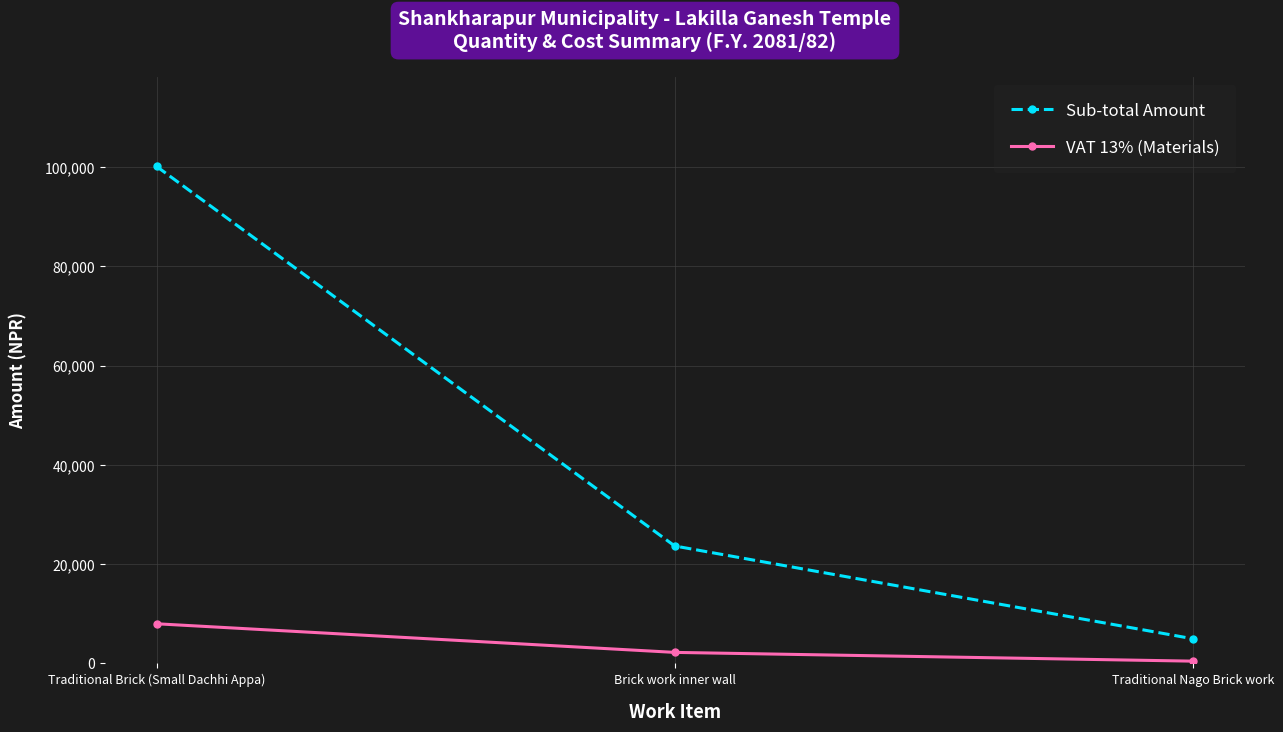

Is the value of VAT 13% (Materials) at Traditional Brick (Small Dachhi Appa) greater than the value of Sub-total Amount at Traditional Nago Brick work?

Yes